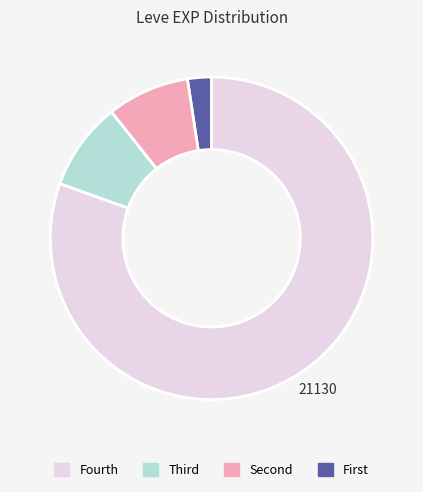

Is there any slice that represents more than half of the pie?

Yes